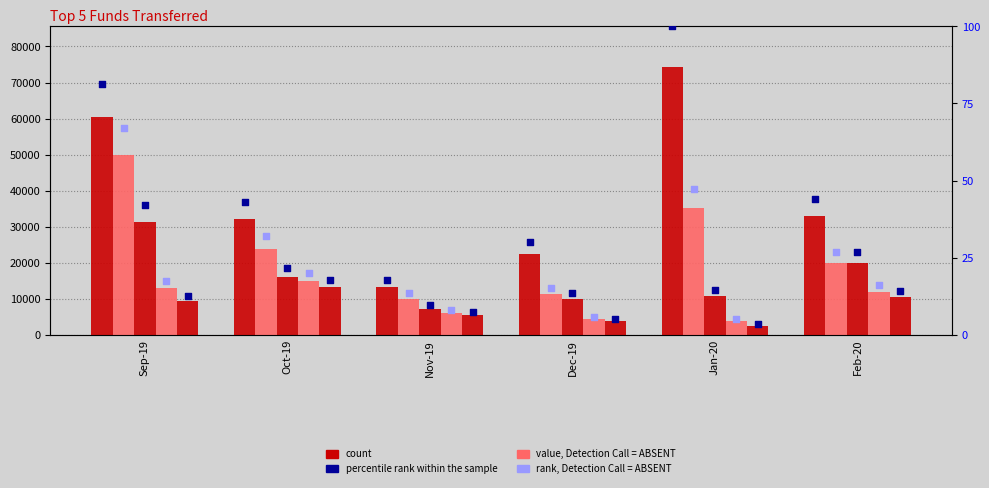

Approximately how many times larger is the value at Sep-19 compared to Nov-19?

4.5